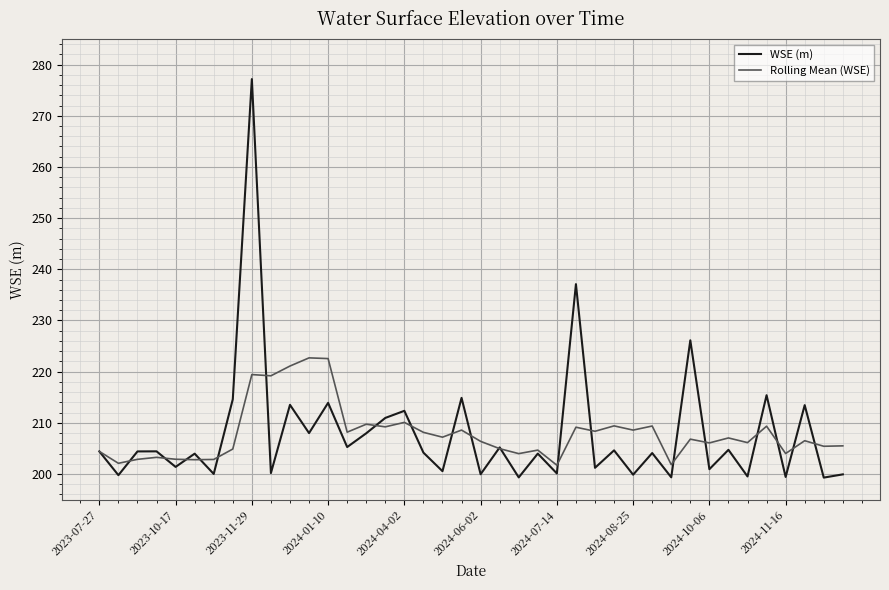

What is the minimum value for Rolling Mean (WSE)?

201.7